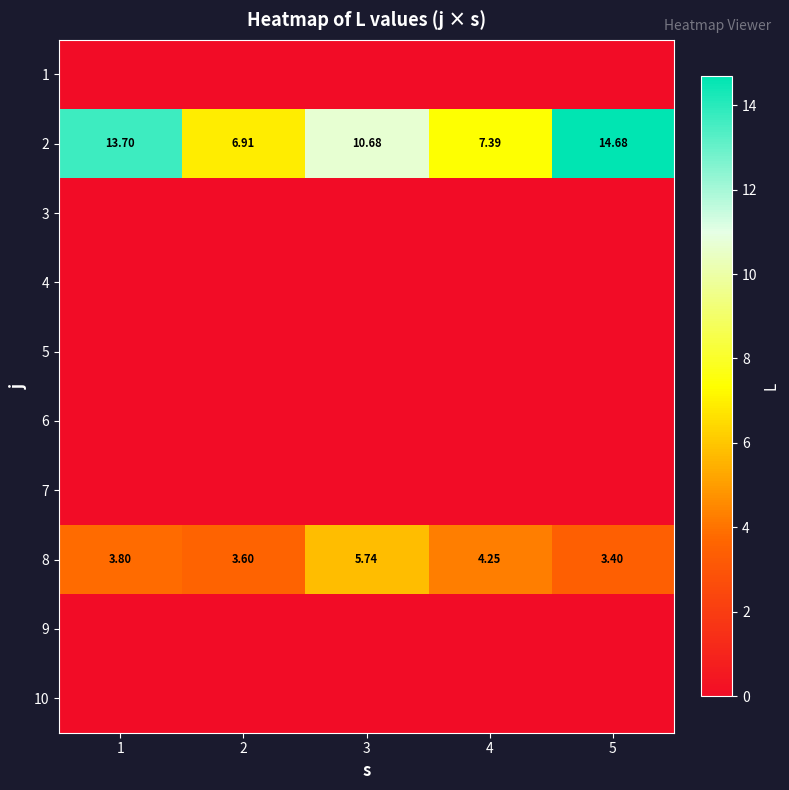

Is it true that 10 equals 0.0 at 5?

True